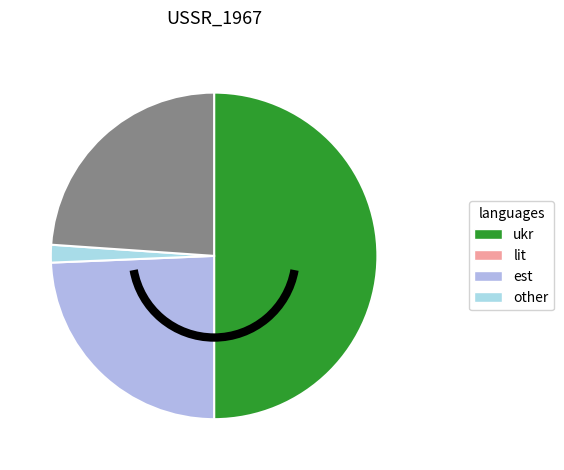

Count the number of slices in the pie.

4